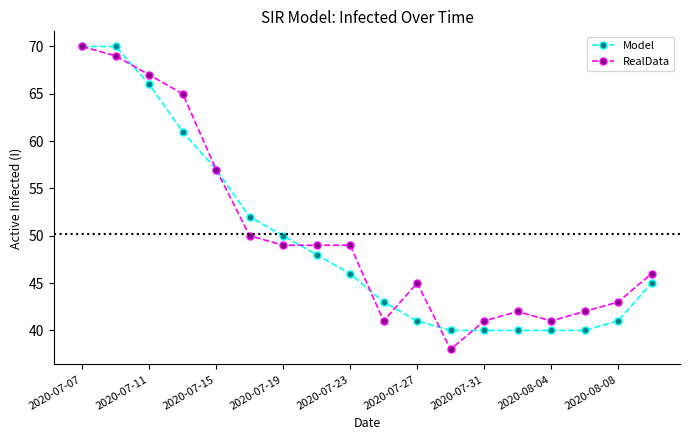

True or false: Model has more than 2 interior local peaks.

False